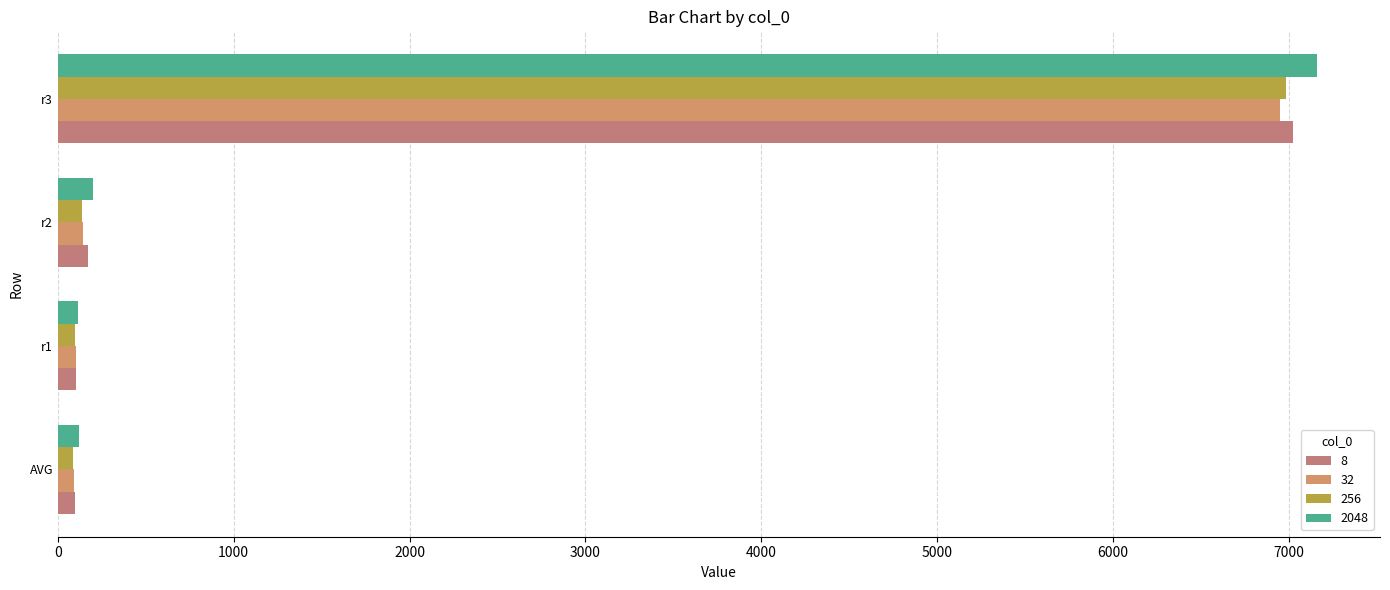

Where is 2048 nearest to the value 3638?

r2